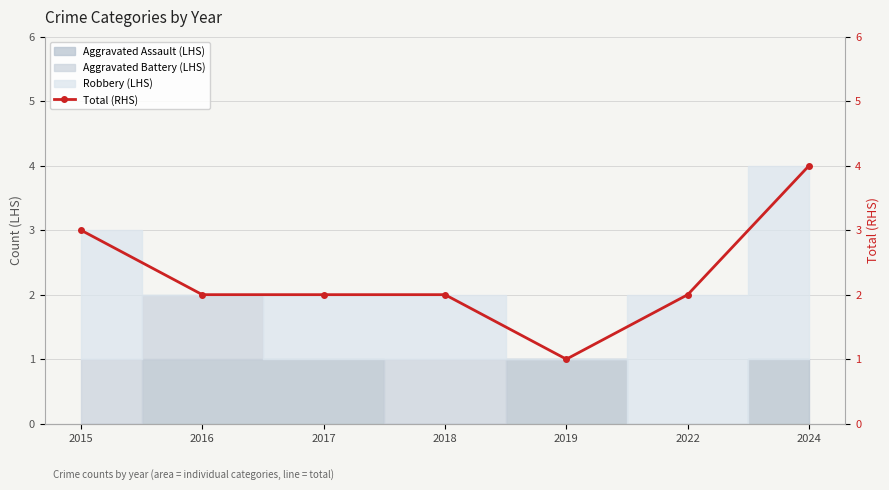

Reading left to right, extract all data points from this chart.

3	2	2	2	1	2	4